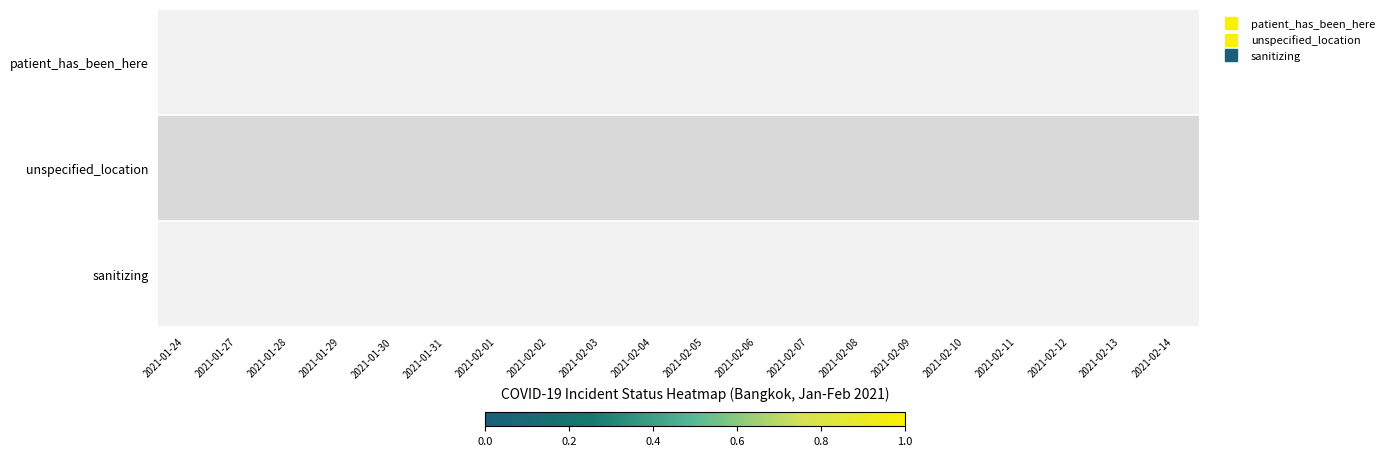

What is the spread (max minus min) of values at 2021-02-09?

0.1